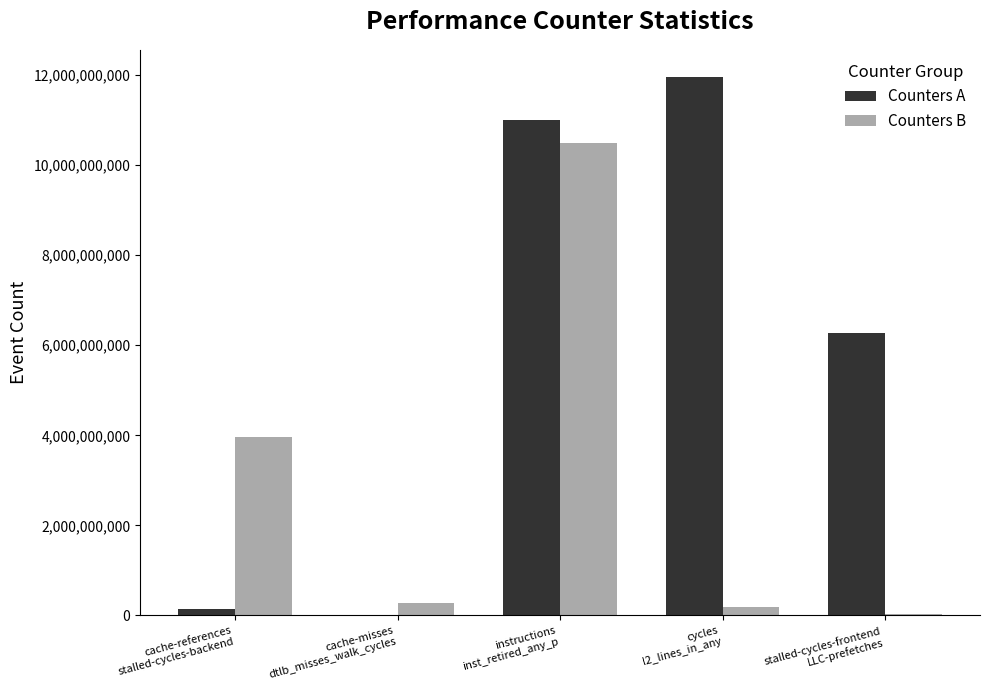

What is the difference between the Counters A values at instructions
inst_retired_any_p and stalled-cycles-frontend
LLC-prefetches?

4728993143